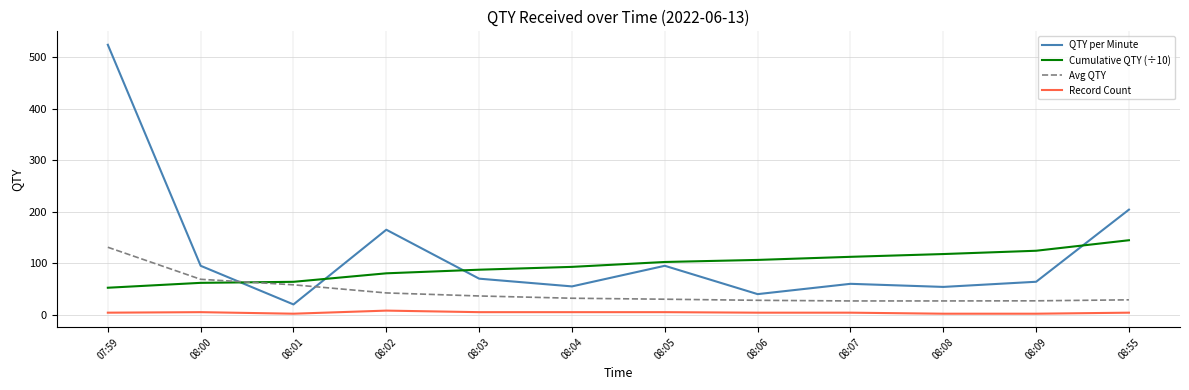

What is the minimum value for Record Count?

2.0